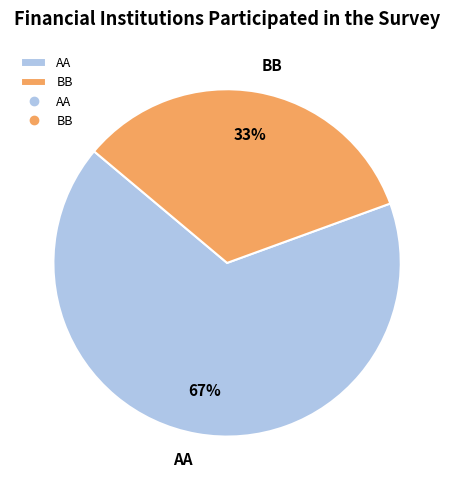

What percentage is the AA slice, to the nearest percent?

67%